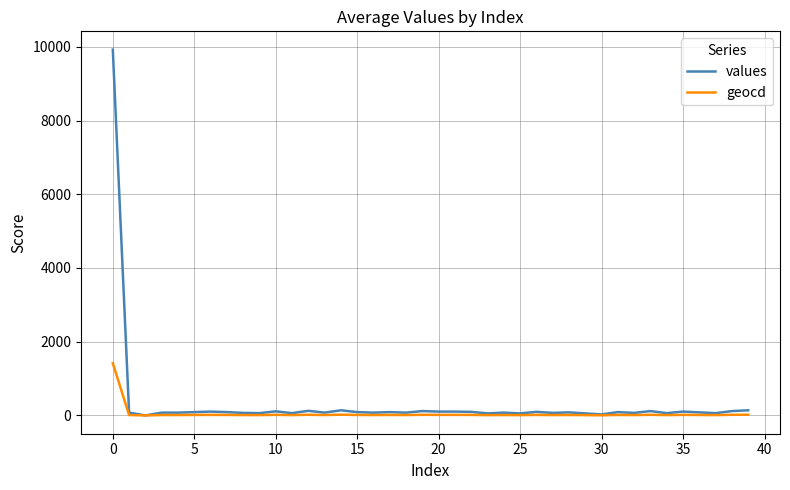

Does the chart display data point markers on the line(s)?

No